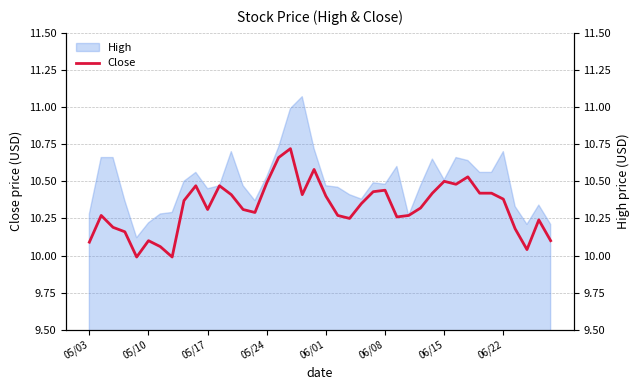

Does the chart display data point markers on the line(s)?

No